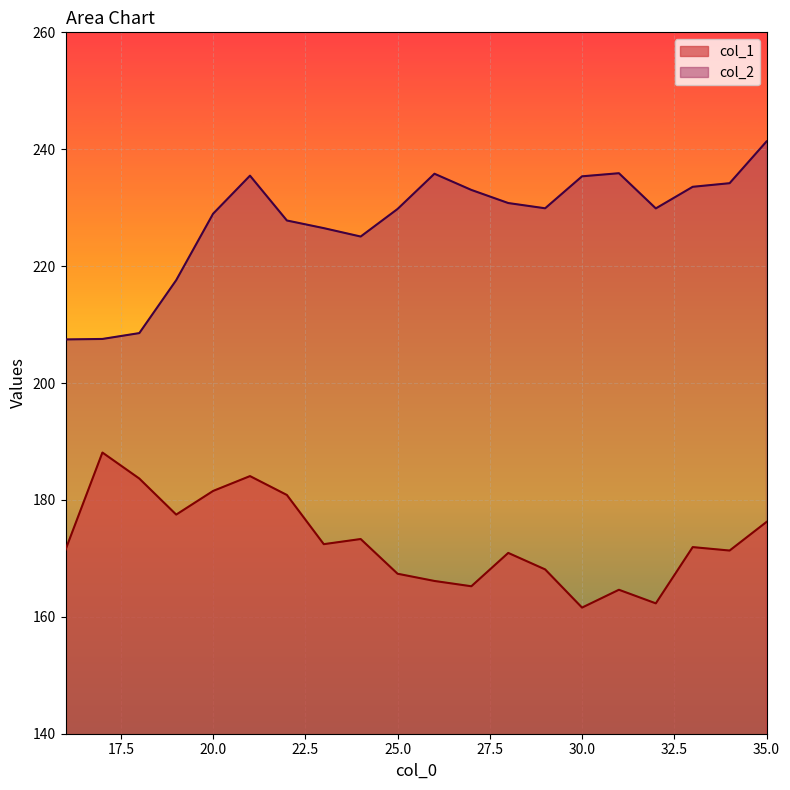

At which label does col_1 first exceed 171?

16